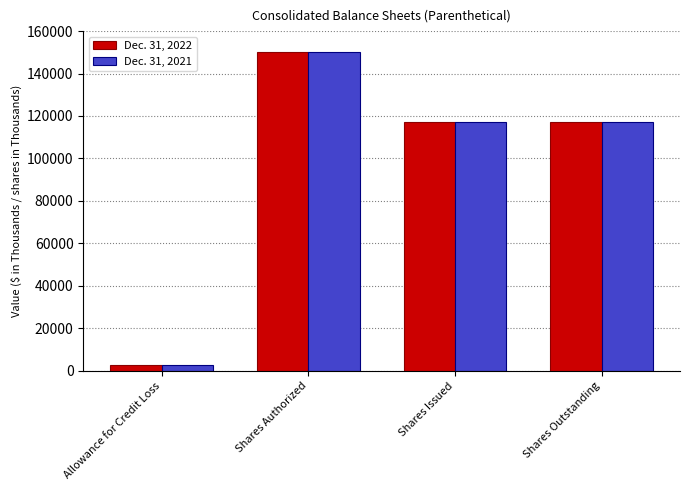

Read the Dec. 31, 2022 value at Allowance for Credit Loss.

2534